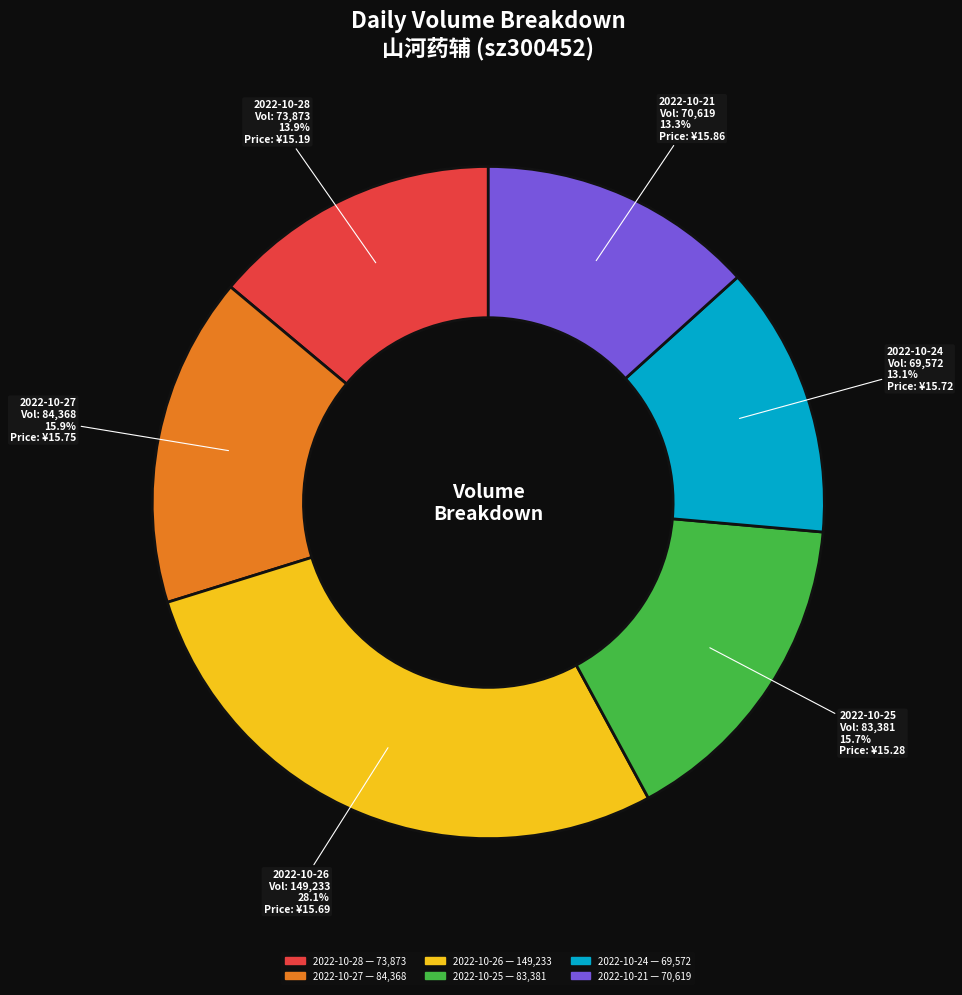

To the nearest percent, what is the combined percentage of 2022-10-25 and 2022-10-21?

29%